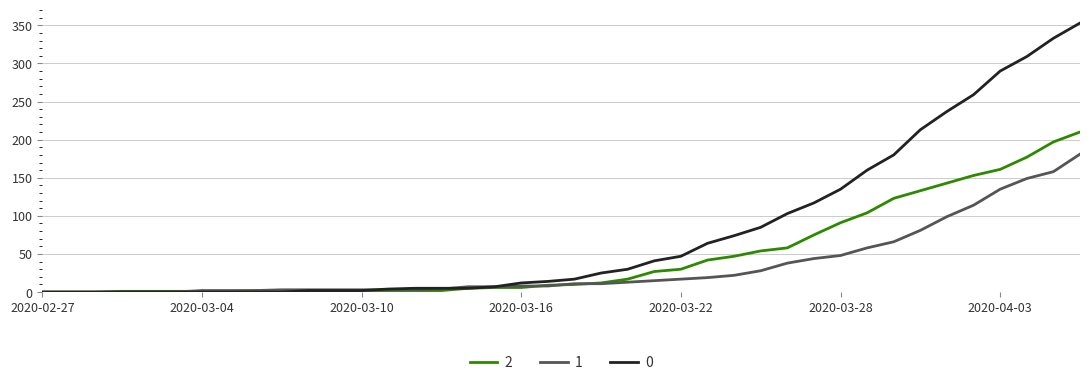

What is the maximum value shown in the chart?

353